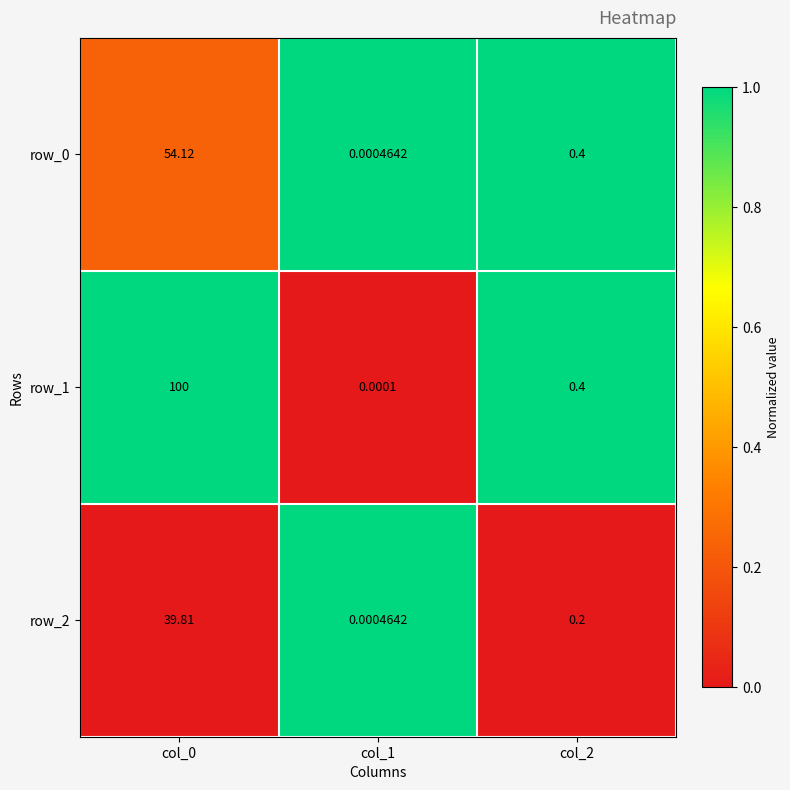

Is the value of row_1 at col_0 greater than the value of row_0 at col_1?

Yes